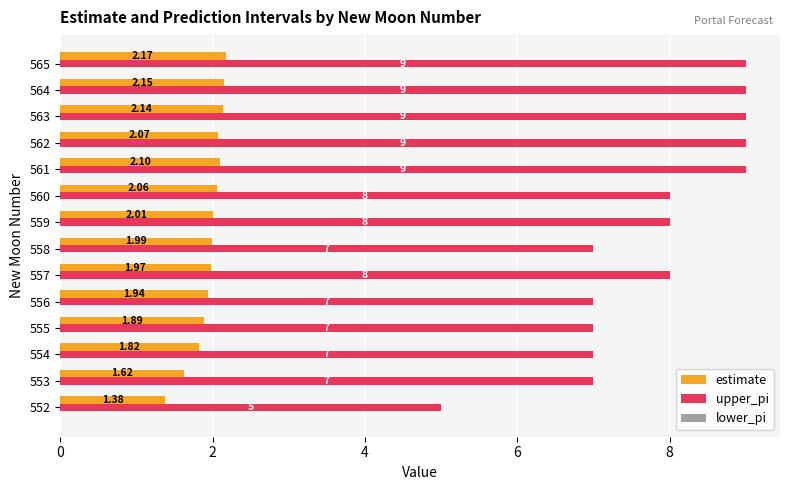

Rank the series at 554 from highest to lowest value.

upper_pi, estimate